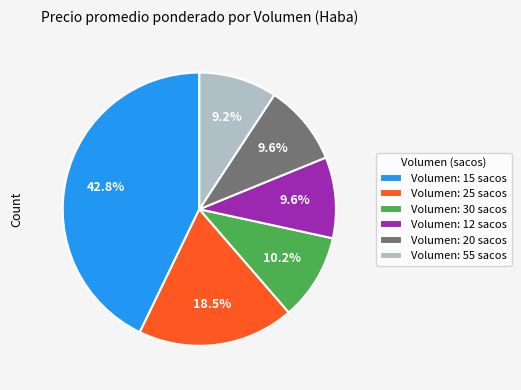

Is there any slice that represents more than half of the pie?

No